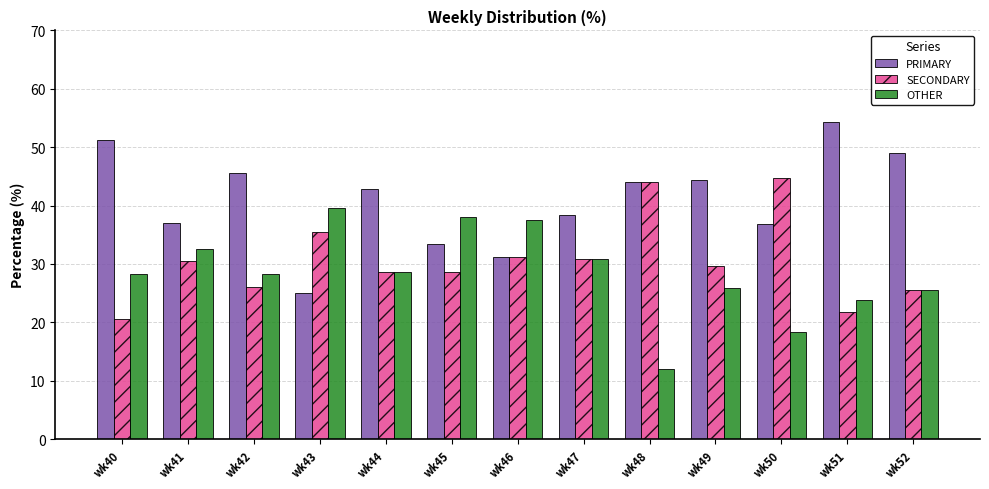

Rank the series by their average value, from lowest to highest.

OTHER, SECONDARY, PRIMARY